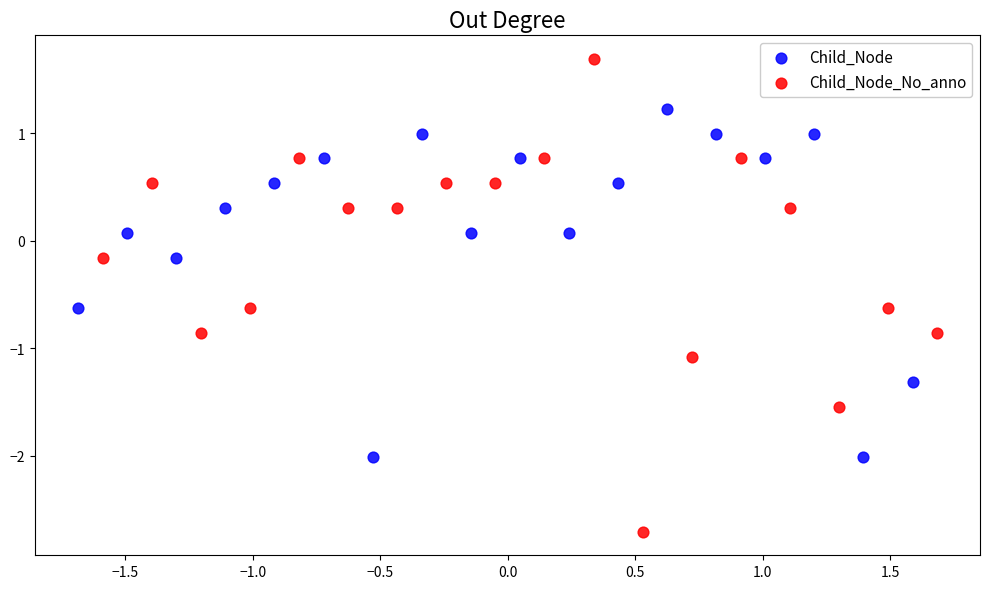

What are all the series names shown in the legend?

Child_Node, Child_Node_No_anno